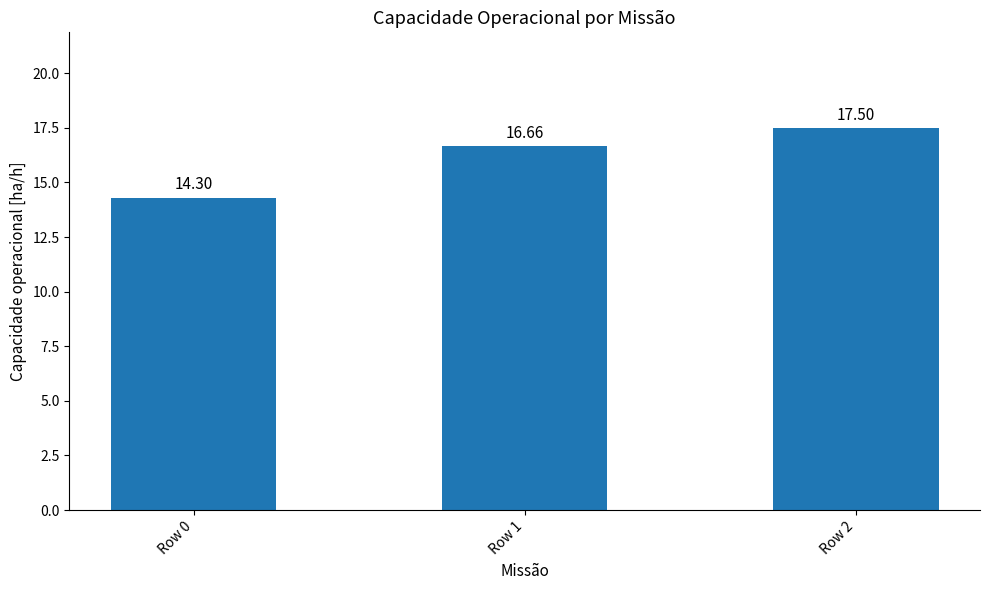

The chart shows a value of 6.2 at Row 2. True or false?

False